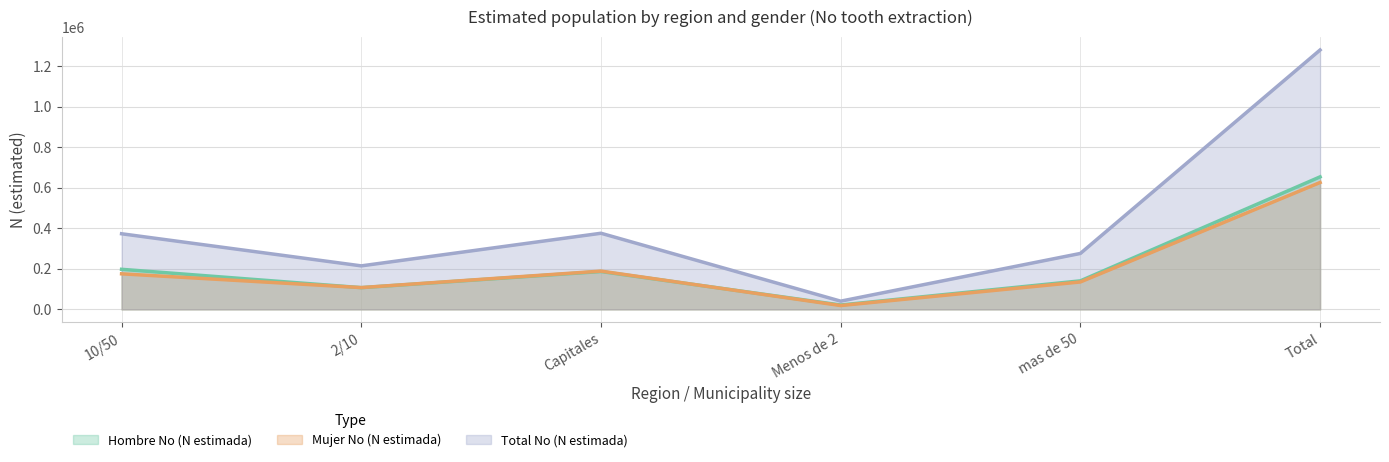

The Total No (N estimada) series shows 373210 at 10/50. True or false?

True